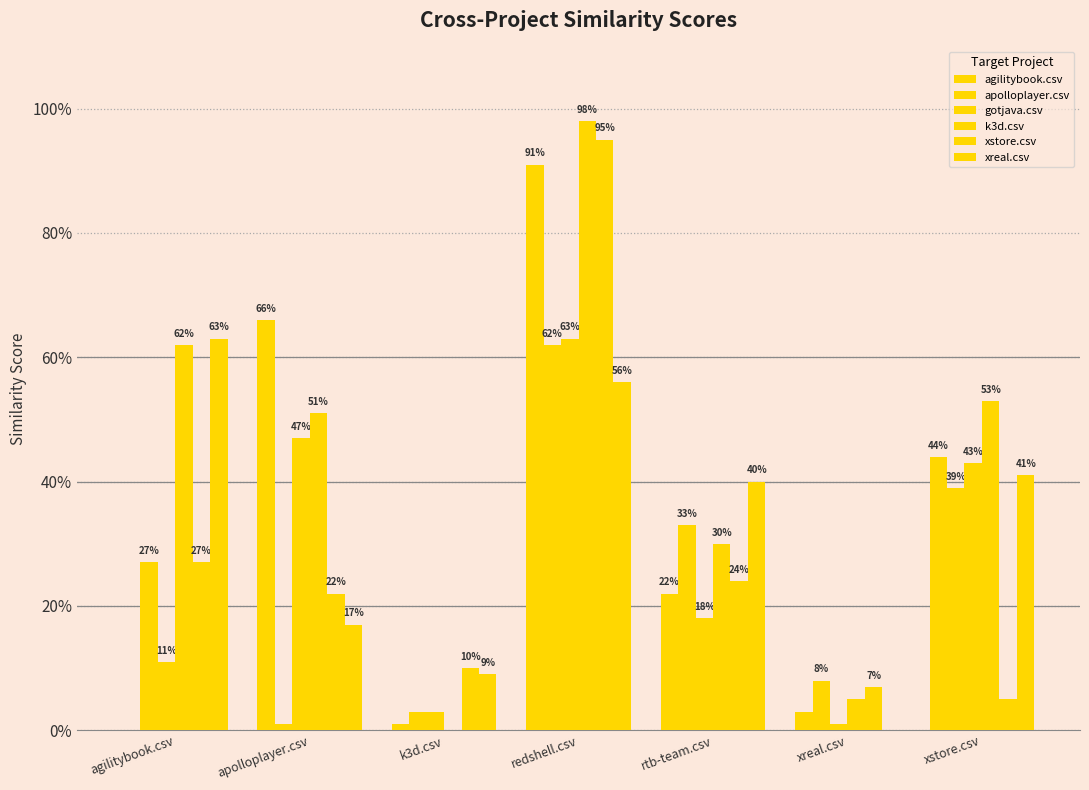

Does the chart contain stacked bars?

No